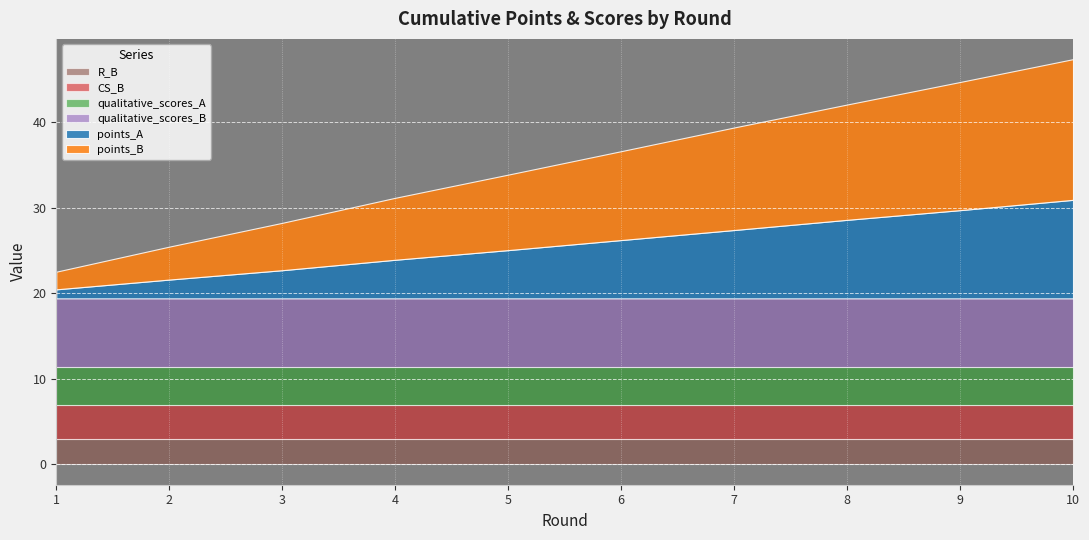

How many data points in points_A are above 6?

5